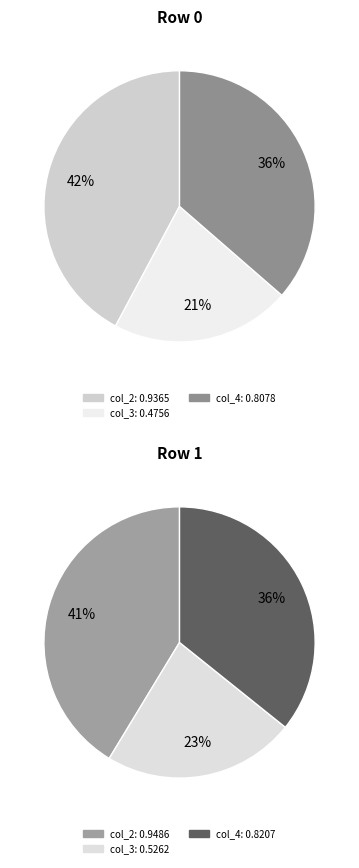

Does 0 represent more than half of the total?

No